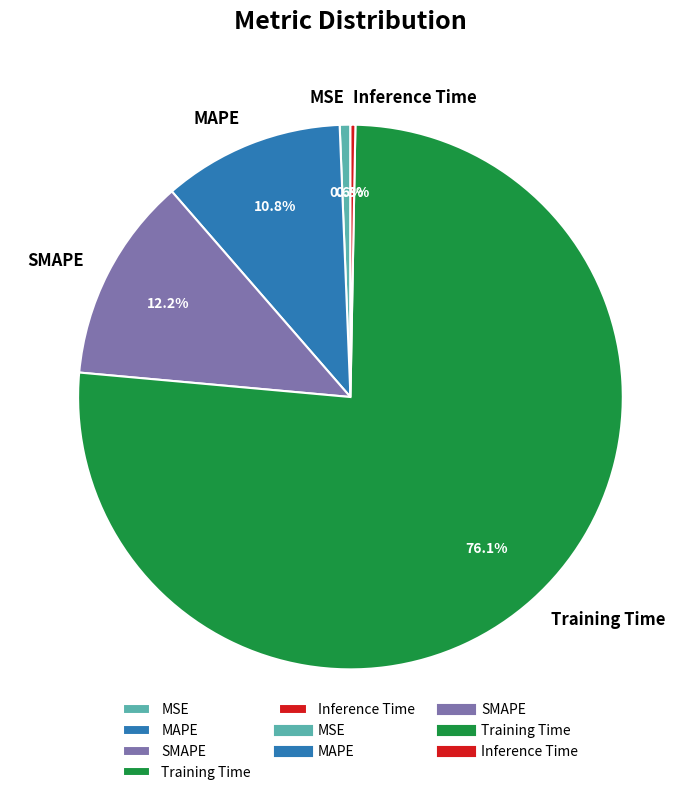

To the nearest percent, what is the average slice percentage?

20%